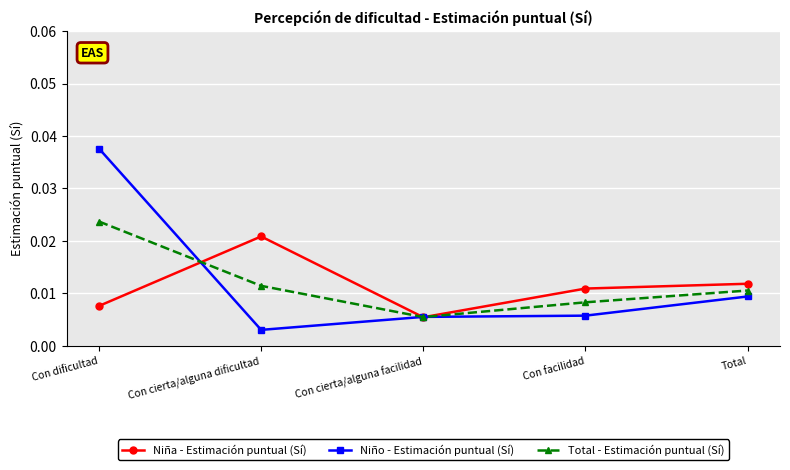

How many lines are shown in the chart?

3